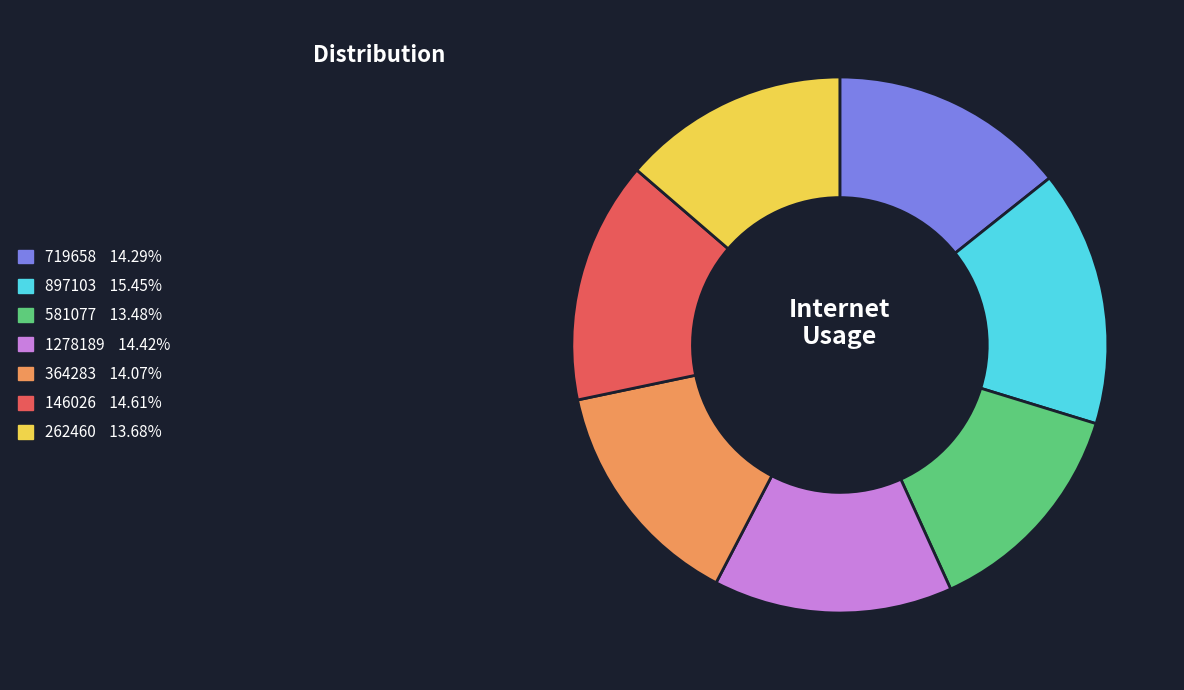

What is the largest slice in the pie chart?

897103